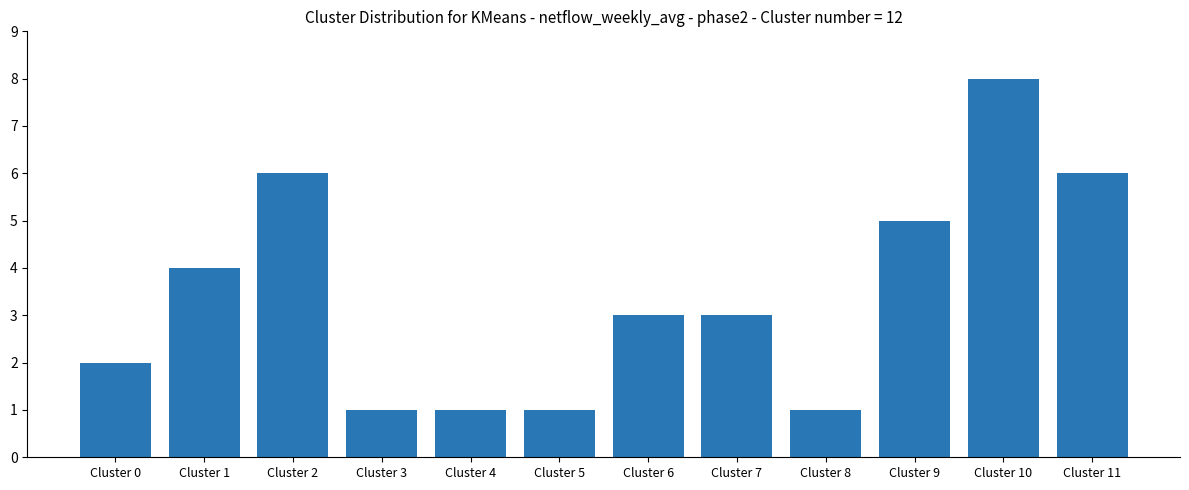

What is the average value?

3